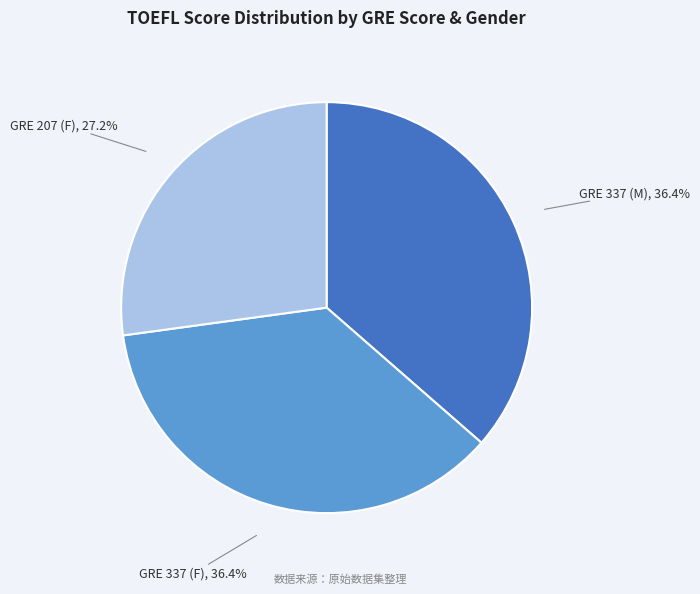

Which slice is the smallest?

GRE 207 (F)